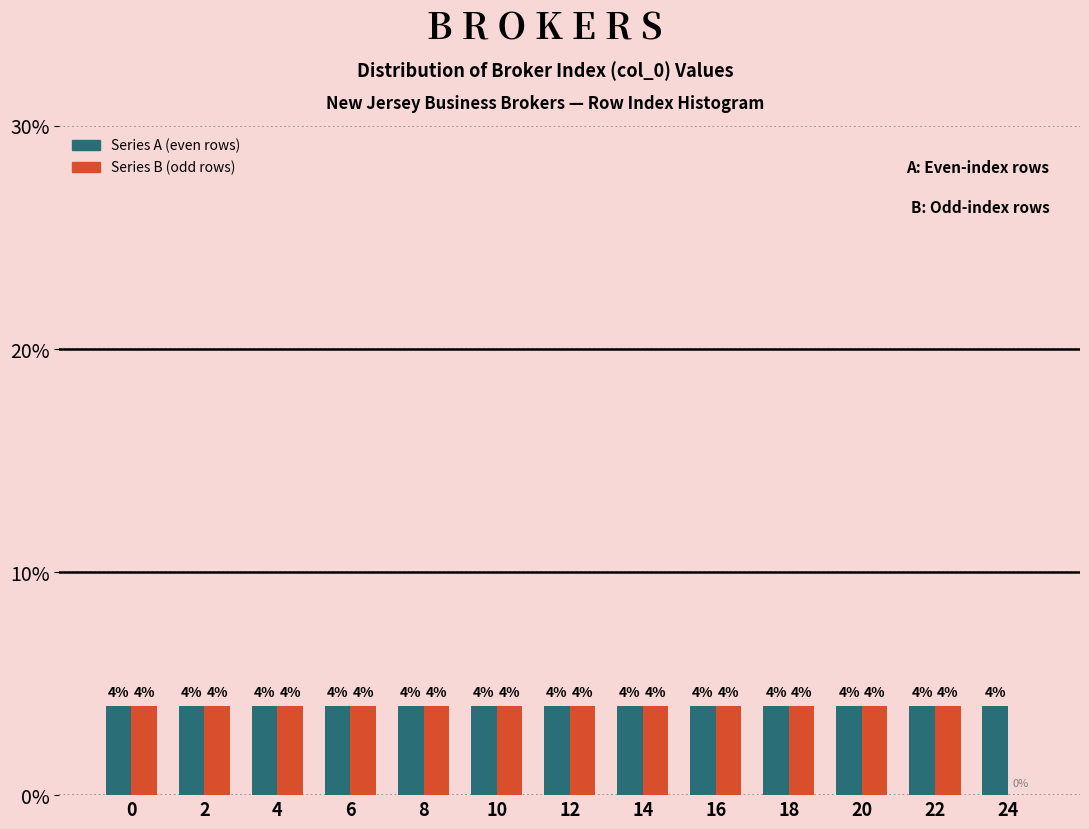

Reading left to right, what are all the values shown in this chart?

Series A (even rows): 0=4	2=4	4=4	6=4	8=4	10=4	12=4	14=4	16=4	18=4	20=4	22=4	24=4
Series B (odd rows): 0=4	2=4	4=4	6=4	8=4	10=4	12=4	14=4	16=4	18=4	20=4	22=4	24=0